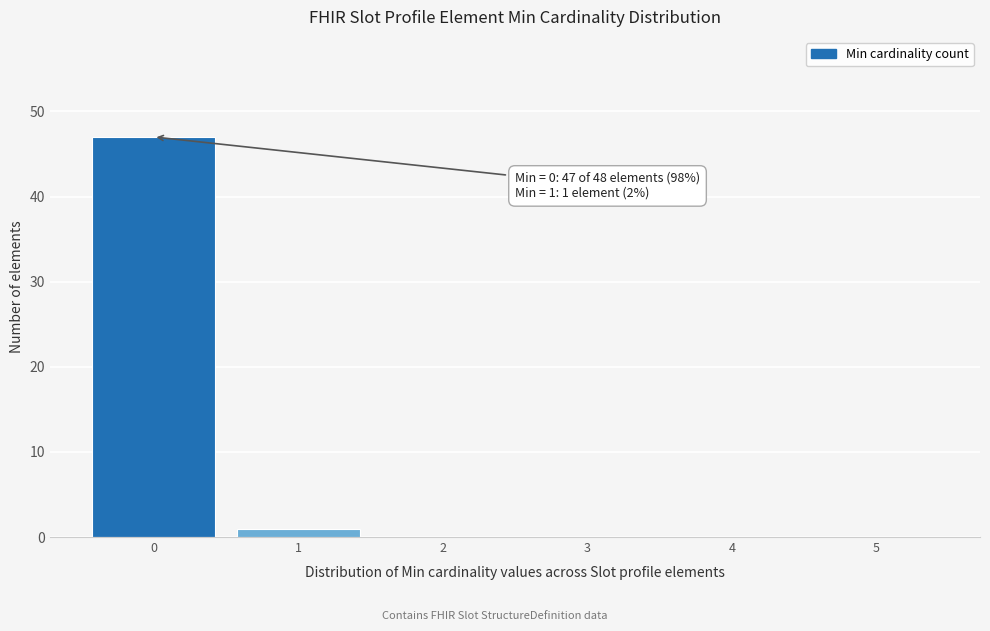

Which range on the x-axis has the tallest bar?

-0.5 to 0.5